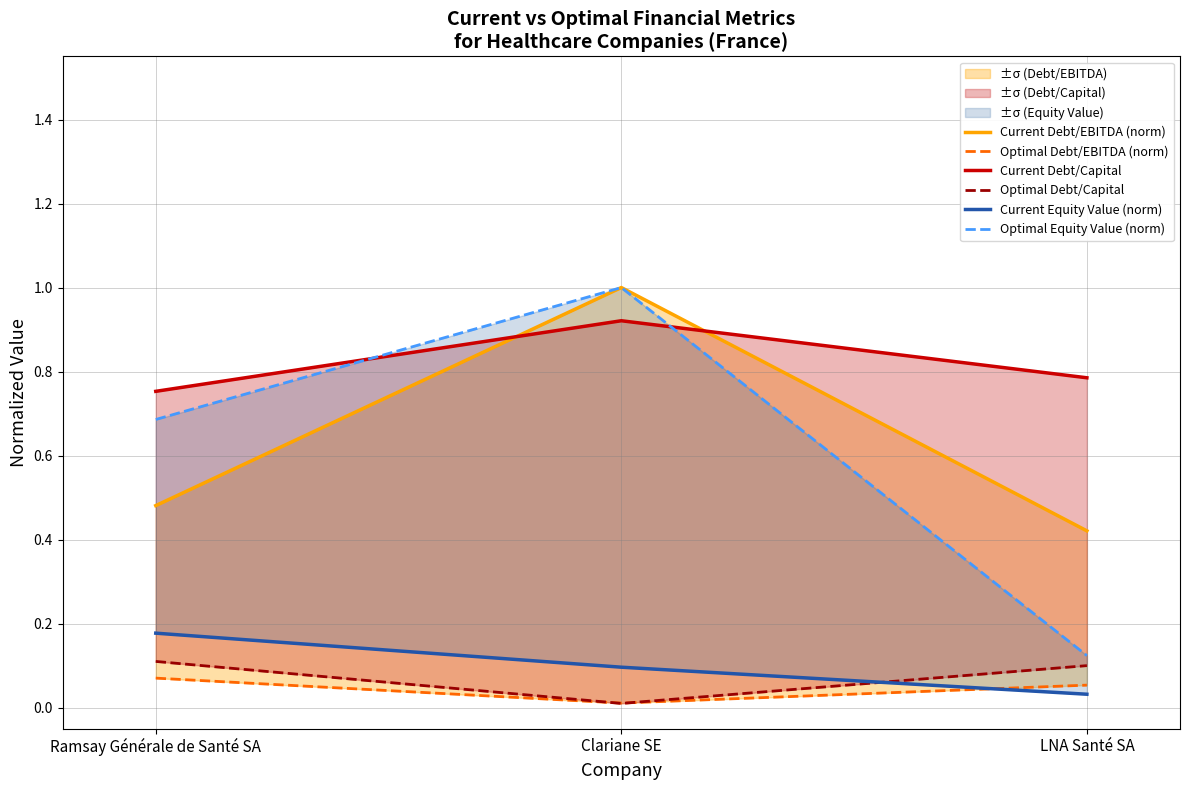

What are all the series names shown in the legend?

Current Debt/EBITDA (norm), Optimal Debt/EBITDA (norm), Current Debt/Capital, Optimal Debt/Capital, Current Equity Value (norm), Optimal Equity Value (norm)